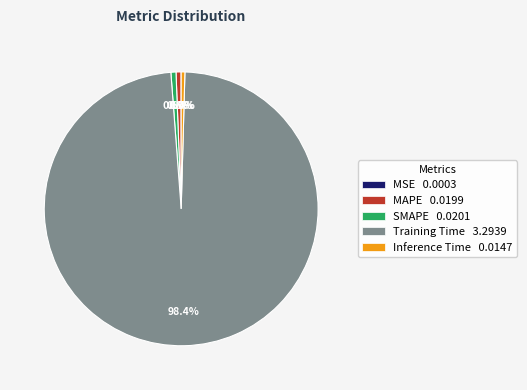

Is there a majority slice in this chart?

Yes